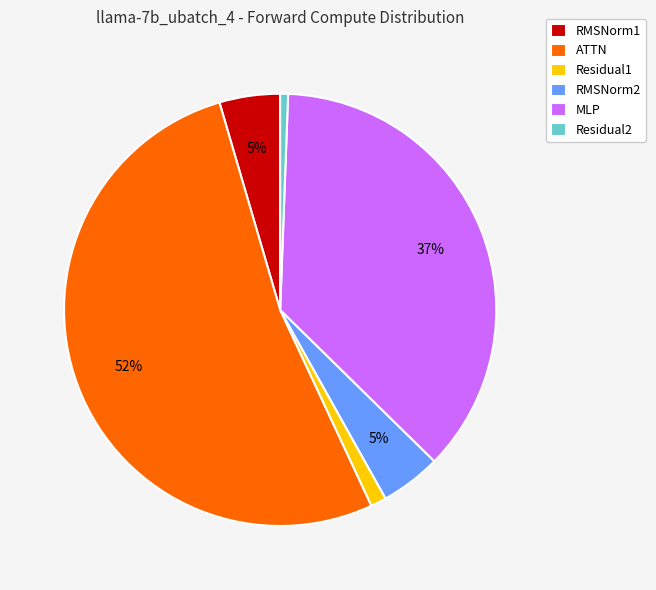

Which has a higher value, Residual2 or RMSNorm2?

RMSNorm2